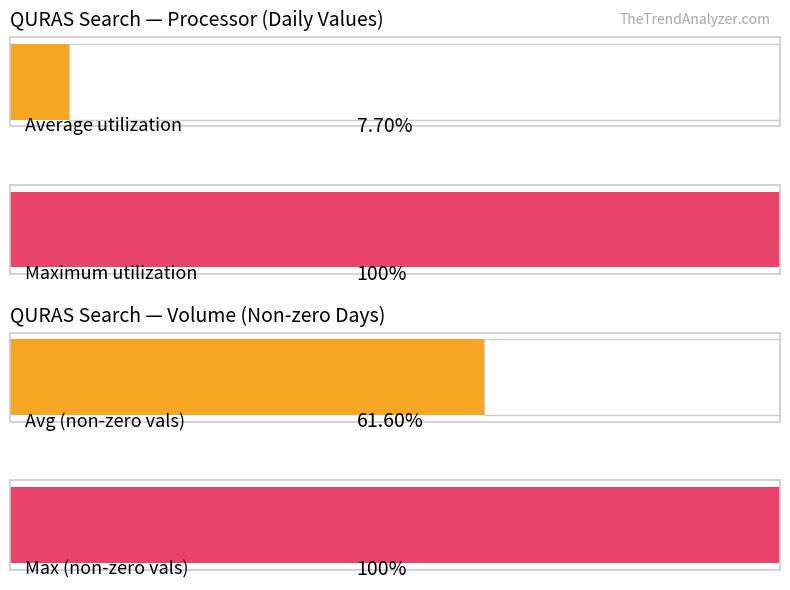

Which series has the largest range (max minus min)?

Average utilization